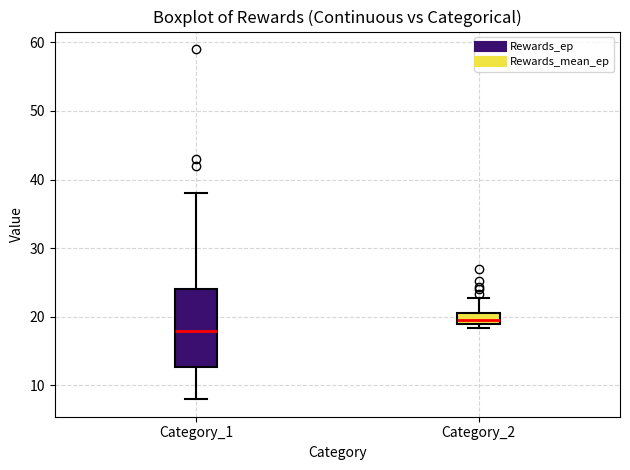

Where does the median line of the box for Category_1 sit on the y-axis? The values are not printed on the chart, so give them approximately, as read against the axis.

18